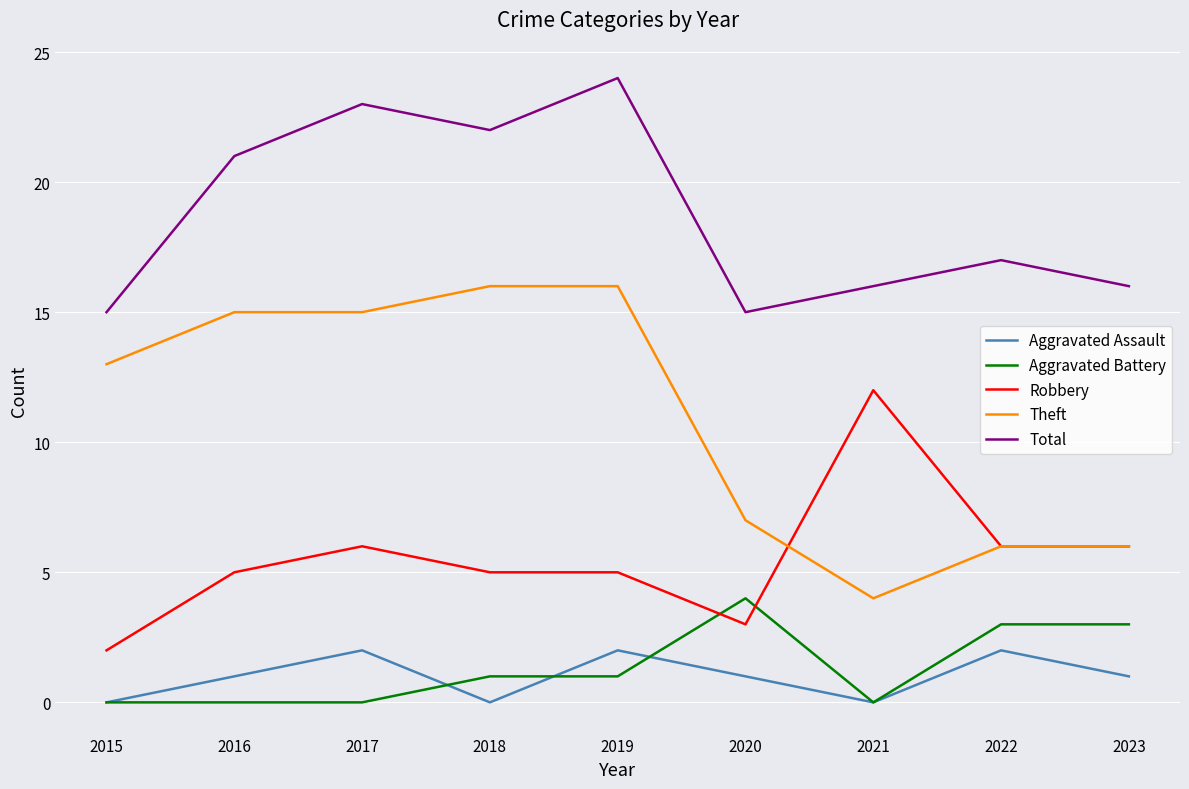

Reading left to right, what are all the values shown in this chart?

Aggravated Assault: 2015=0	2016=1	2017=2	2018=0	2019=2	2020=1	2021=0	2022=2	2023=1
Aggravated Battery: 2015=0	2016=0	2017=0	2018=1	2019=1	2020=4	2021=0	2022=3	2023=3
Robbery: 2015=2	2016=5	2017=6	2018=5	2019=5	2020=3	2021=12	2022=6	2023=6
Theft: 2015=13	2016=15	2017=15	2018=16	2019=16	2020=7	2021=4	2022=6	2023=6
Total: 2015=15	2016=21	2017=23	2018=22	2019=24	2020=15	2021=16	2022=17	2023=16